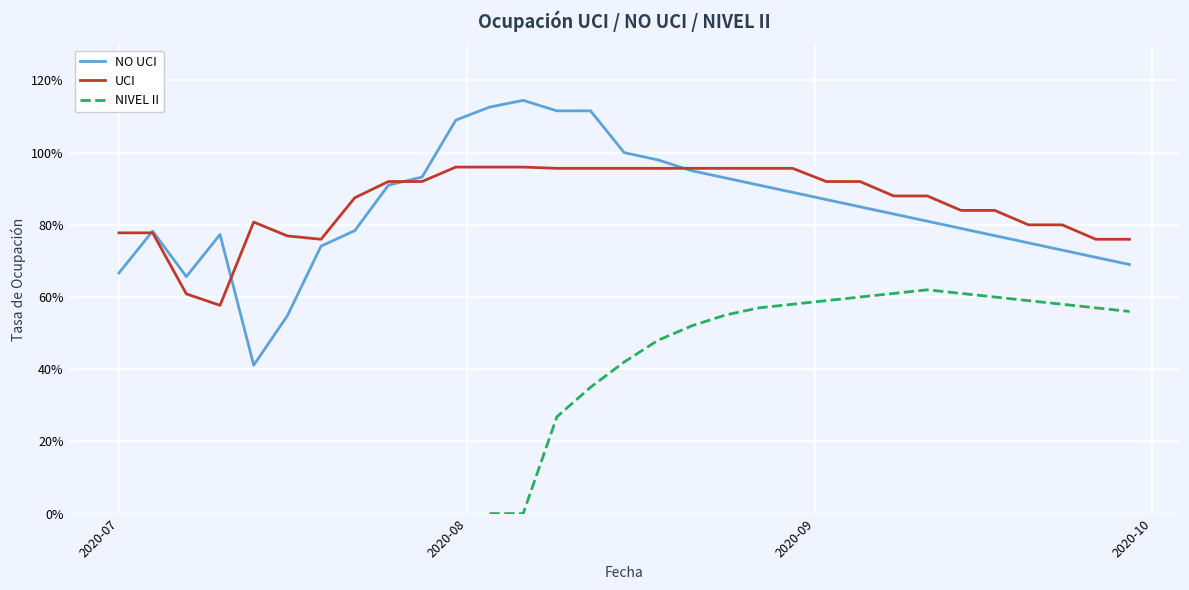

Which series has the widest spread of values?

NO UCI